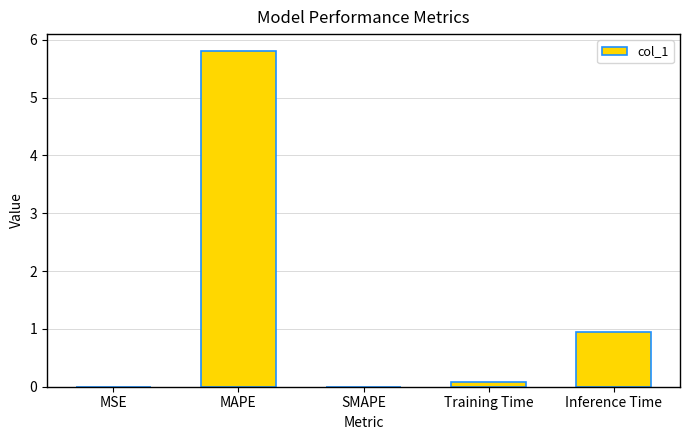

Is it true that the value at Inference Time is 0.4?

False